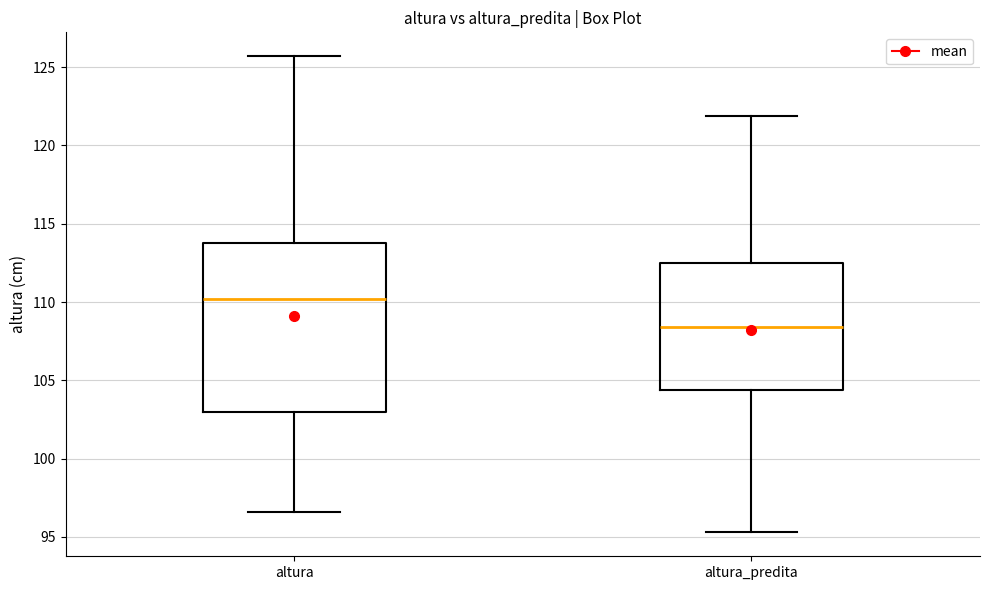

Reading left to right, read every box against the y-axis: the position of its median line, the range the box covers, and the ends of its whiskers. The values are not printed on the chart, so give them approximately, as read against the axis.

altura: median 110.0, box 103.0 to 114.0, whiskers 96.5 to 125.5
altura_predita: median 108.5, box 104.5 to 112.5, whiskers 95.5 to 122.0